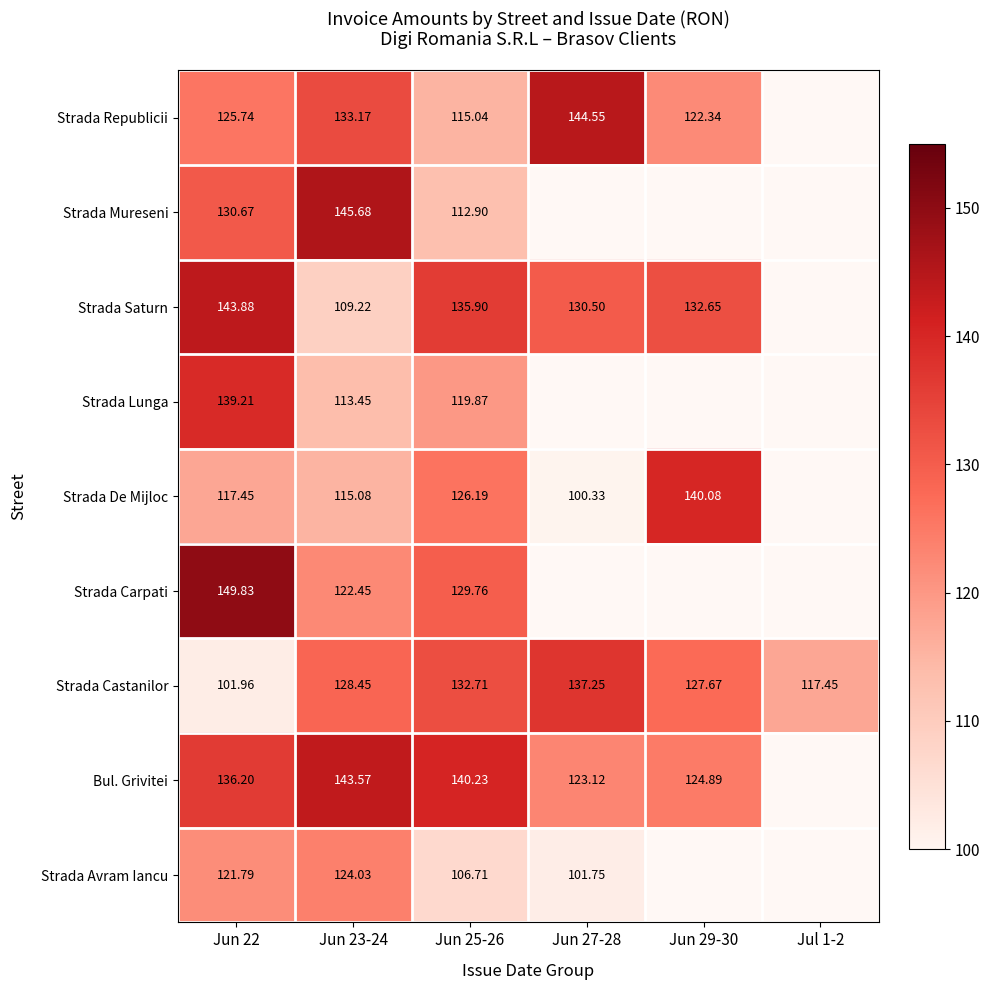

At which category is the sum across all series the highest?

Jun 22